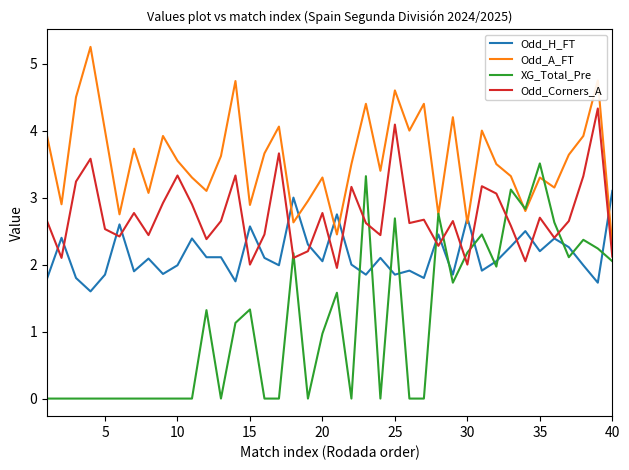

Which series has the widest spread of values?

XG_Total_Pre